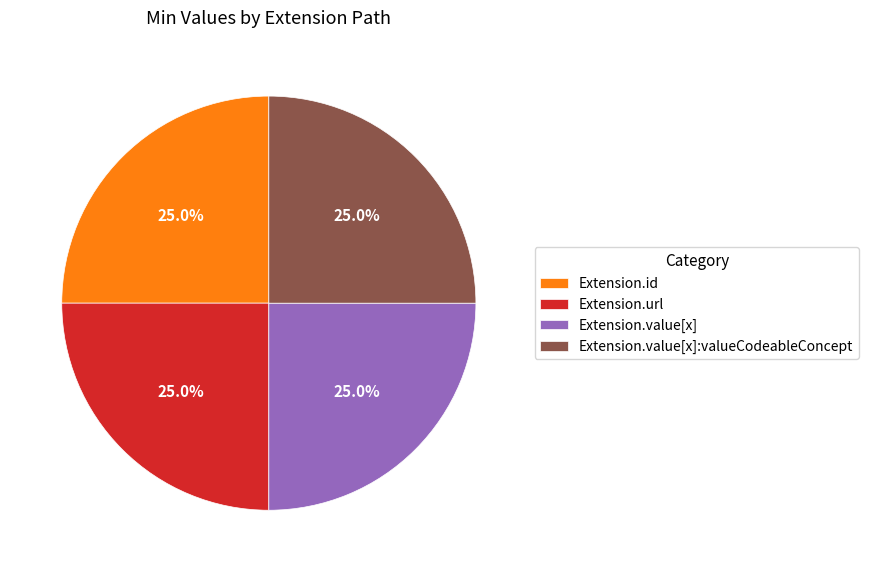

Does Extension.value[x]:valueCodeableConcept account for over 50% of the chart?

No